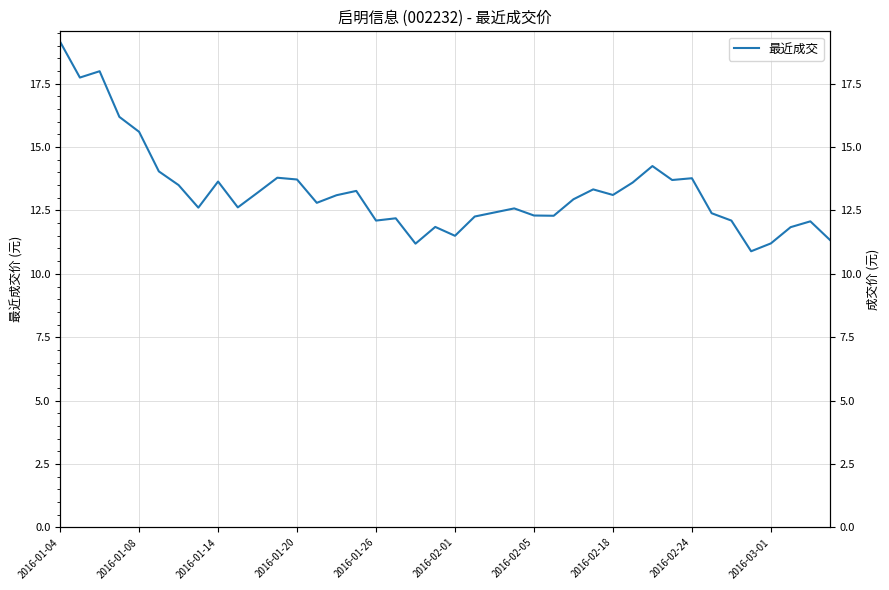

How many interior local valleys (lower than both neighbors) does the data have?

11